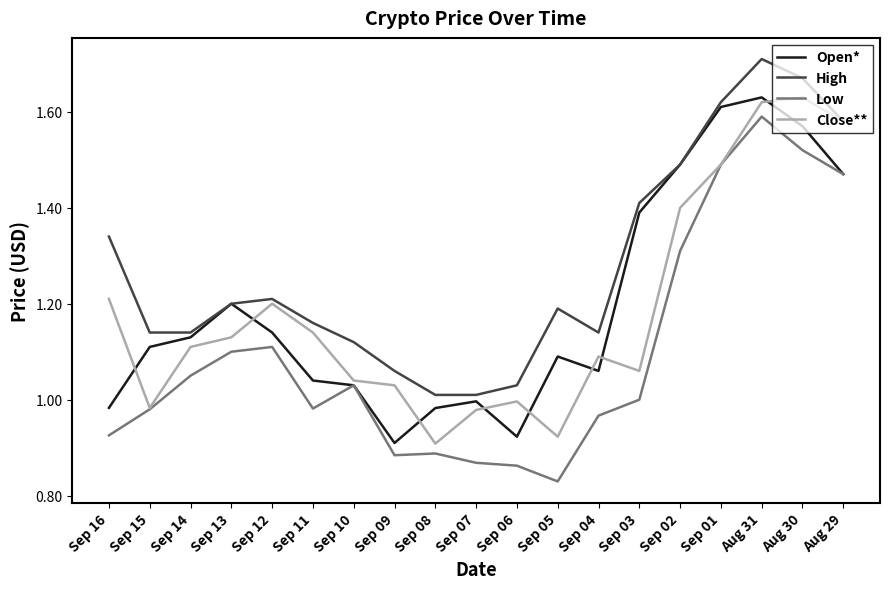

Is the value of High at Sep 15 greater than the value of Close** at Sep 10?

Yes